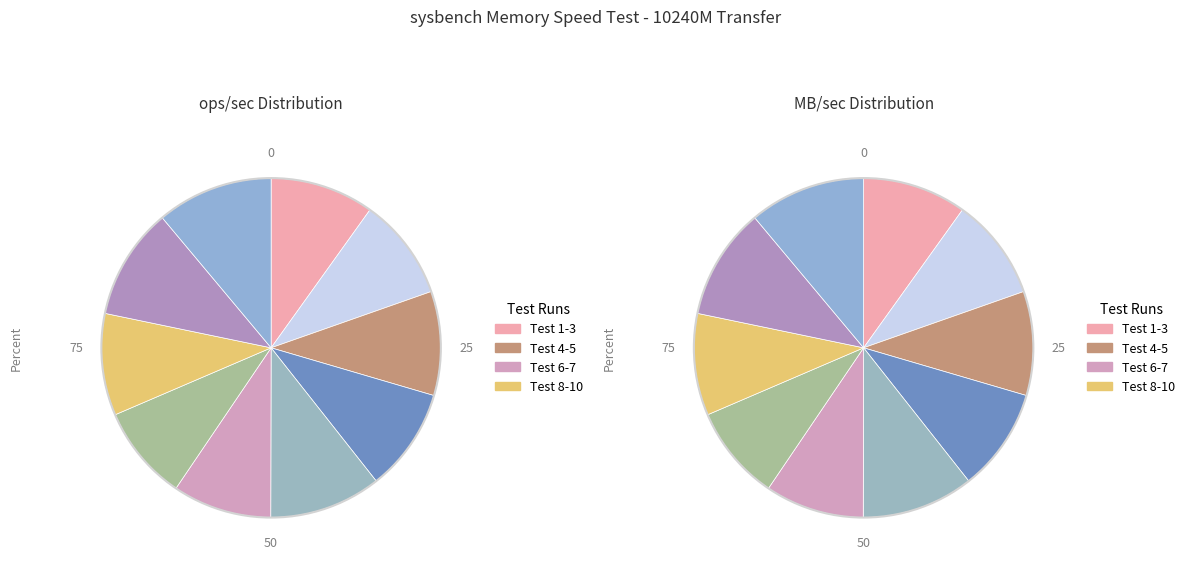

How many slices are in this pie chart?

10